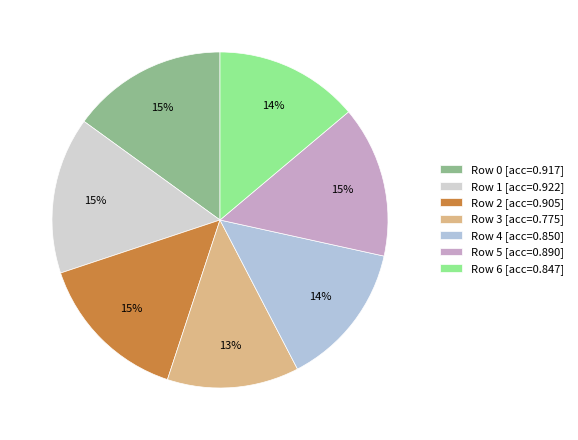

Which category has the biggest portion of the pie?

1